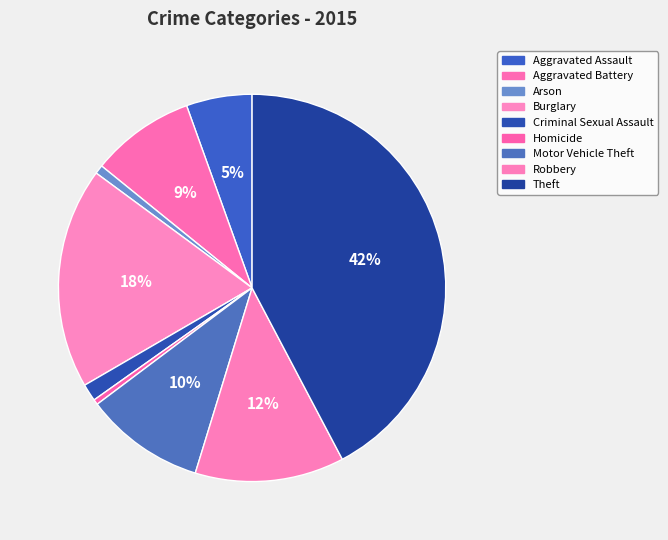

What is the change in value from Aggravated Battery to Criminal Sexual Assault?

-216